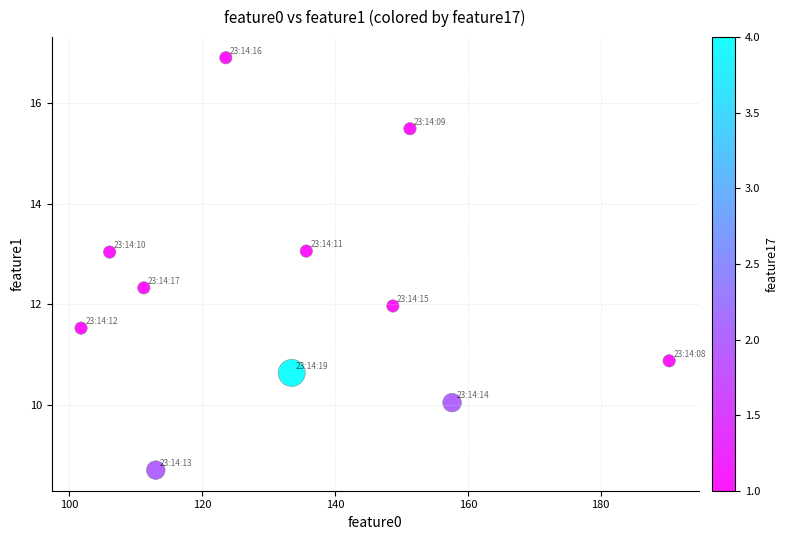

What is the average Y value?

12.2